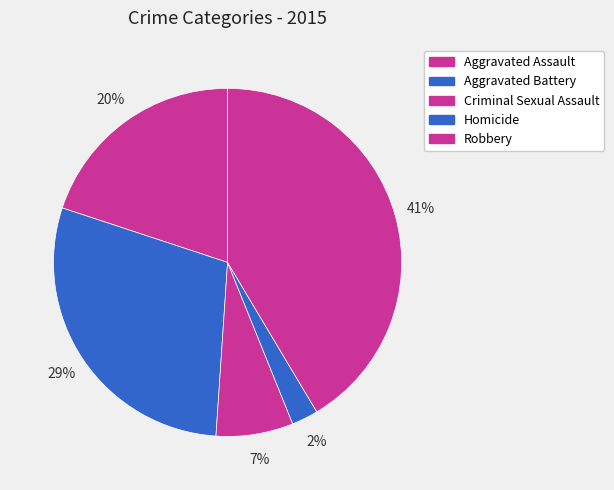

Count the number of slices in the pie.

5